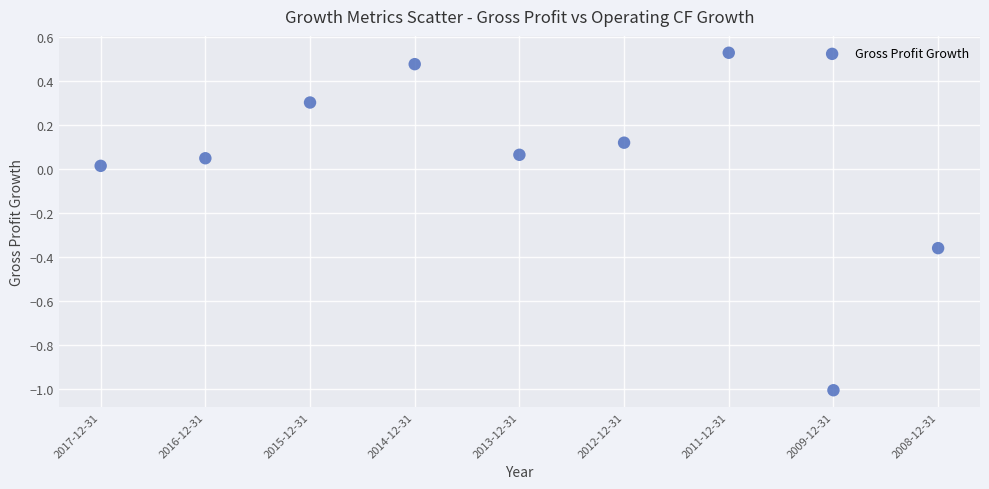

What is the range of Y values (max minus min)?

1.5